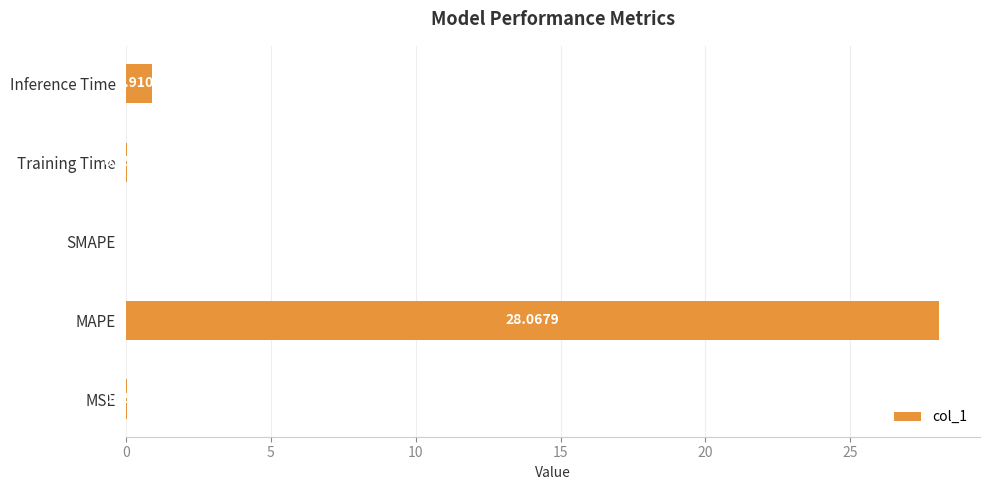

At which label is the value closest to 14?

Inference Time